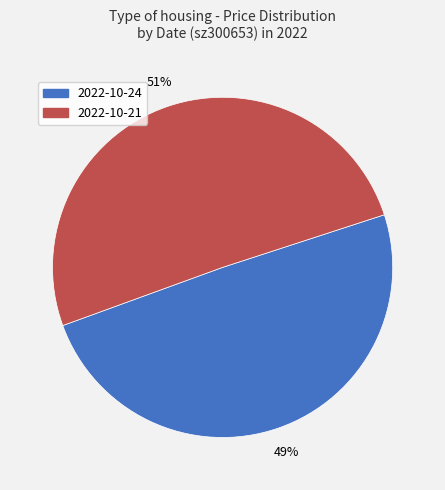

Is there a majority slice in this chart?

Yes